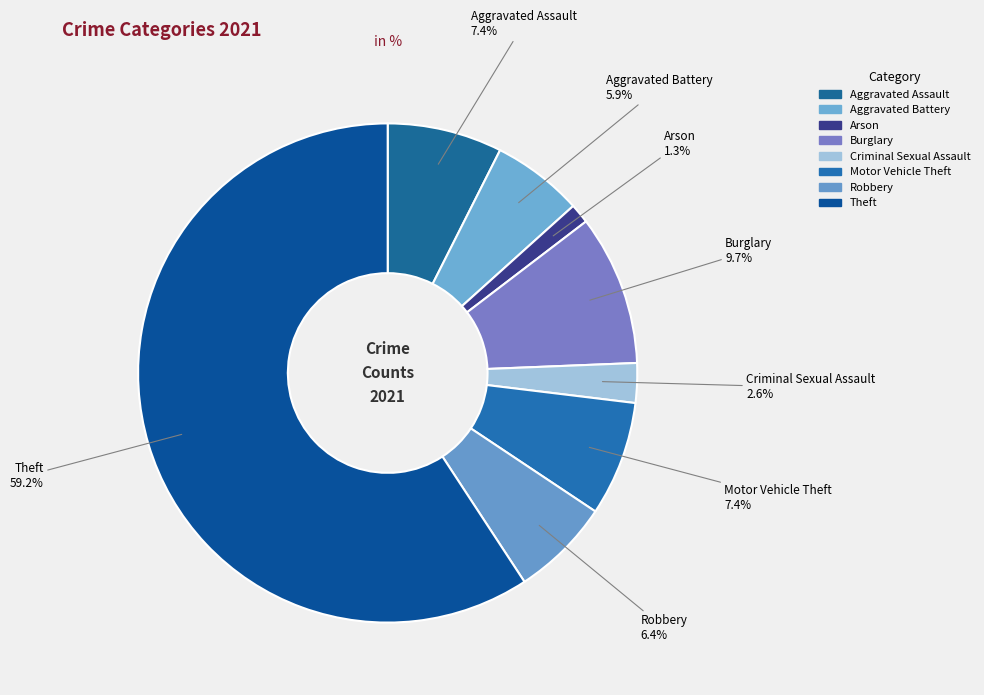

How many slices are in this pie chart?

8